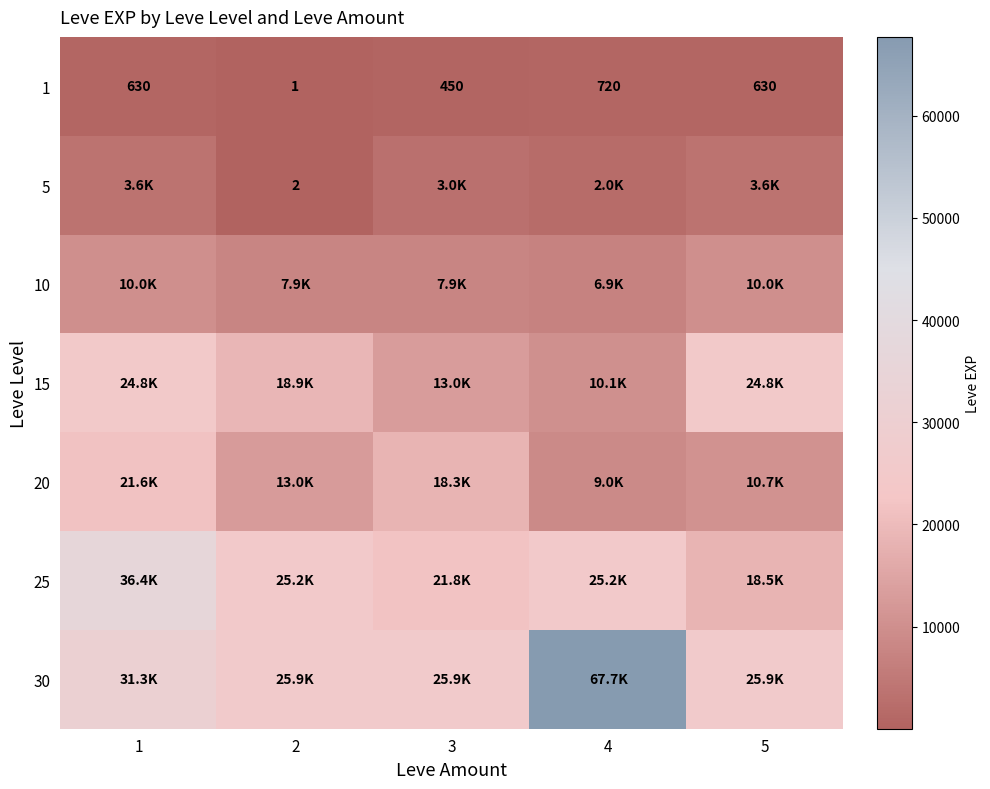

What is the maximum value shown in the chart?

67730